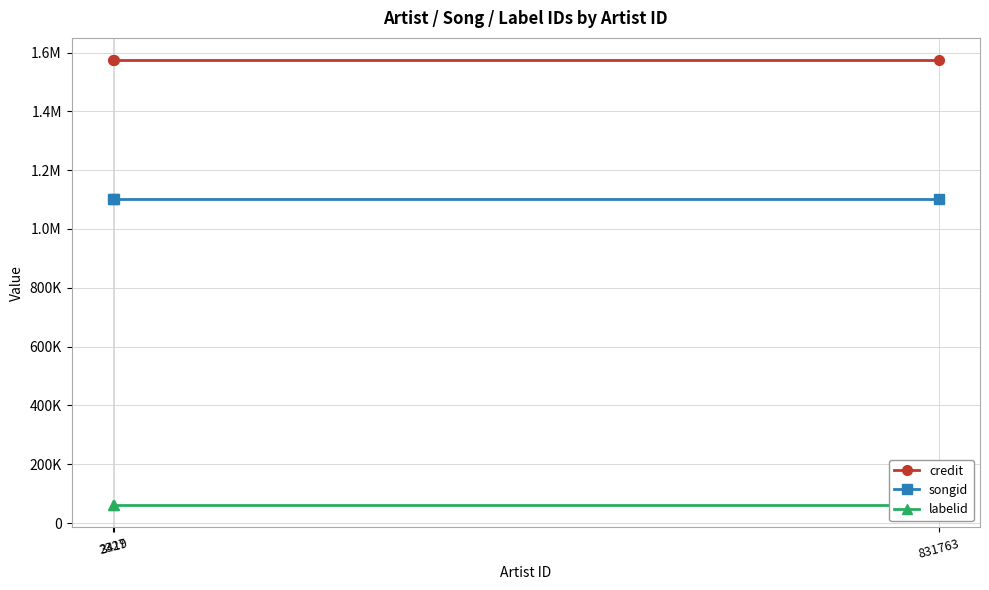

At which label is labelid closest to 61125?

2327